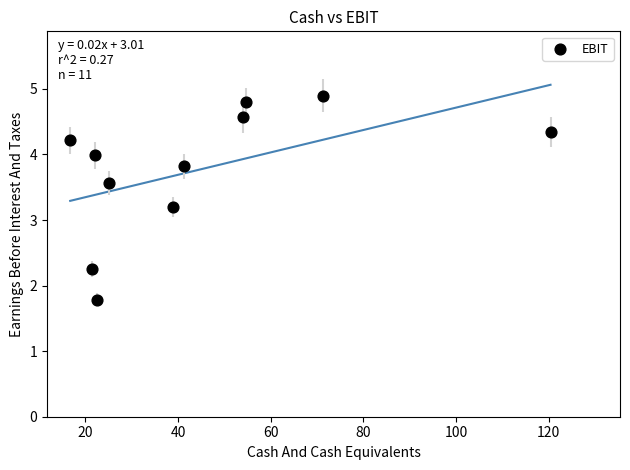

What is the range of Y values (max minus min)?

3.1